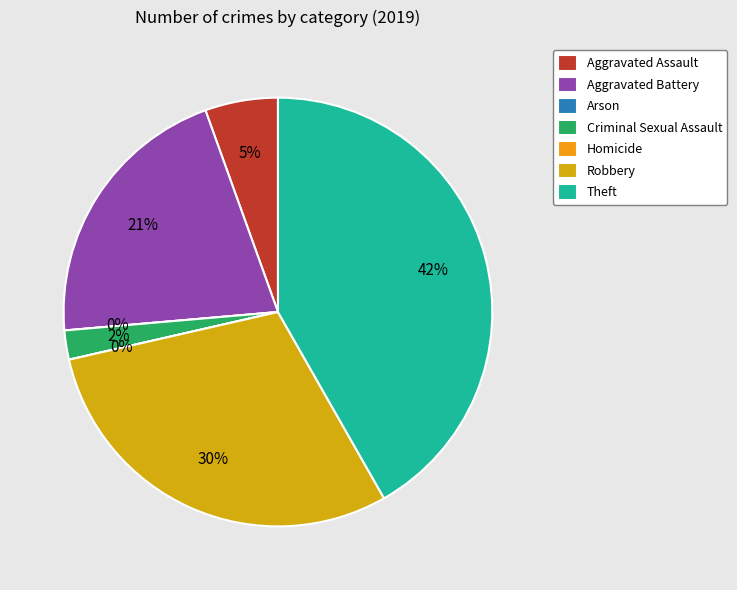

To the nearest percent, what portion does Theft represent?

42%